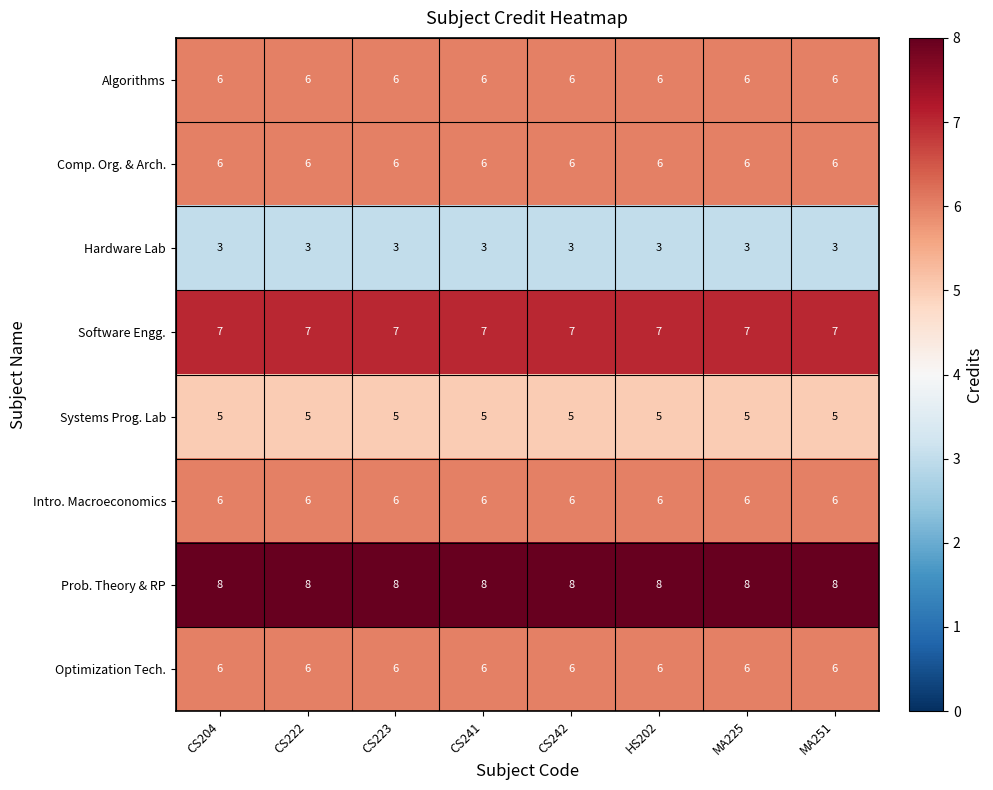

How many distinct data groups are displayed?

8